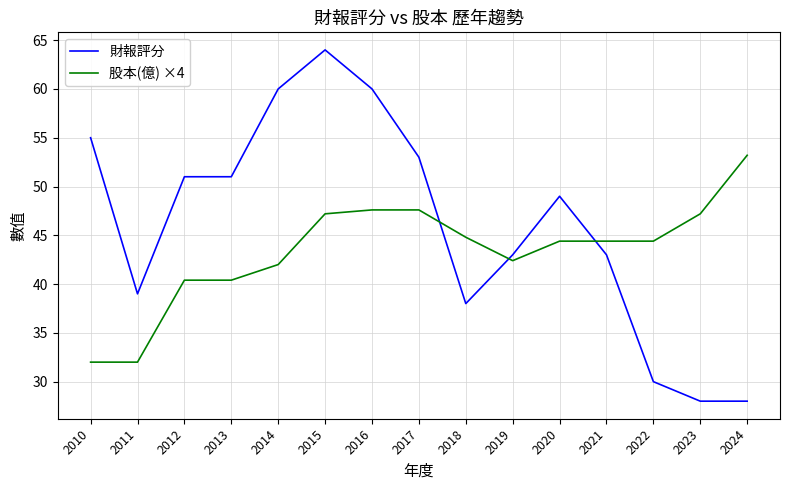

What are all the series names shown in the legend?

財報評分, 股本(億) ×4